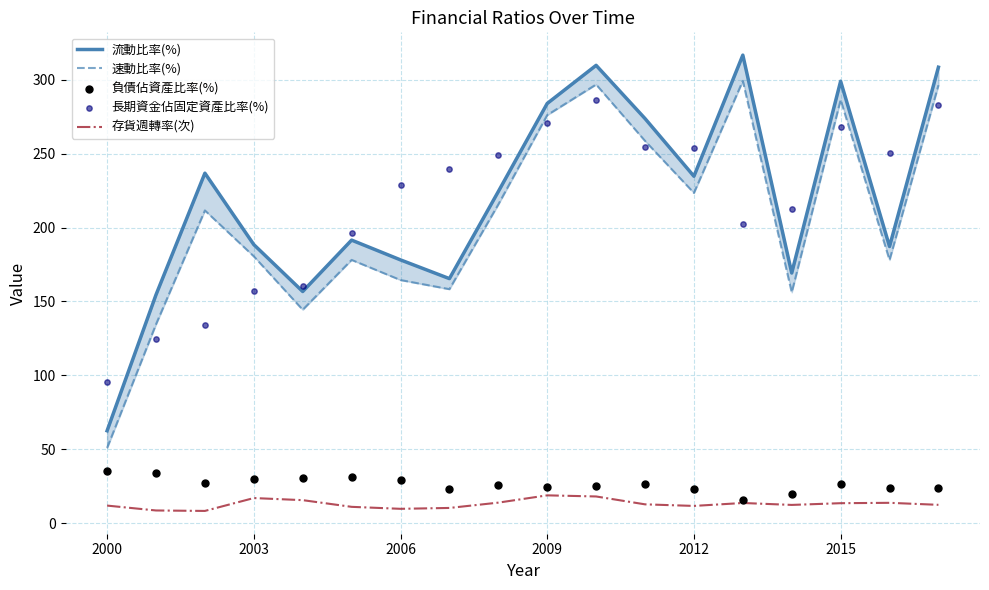

Which series has the largest total across all categories?

流動比率(%)